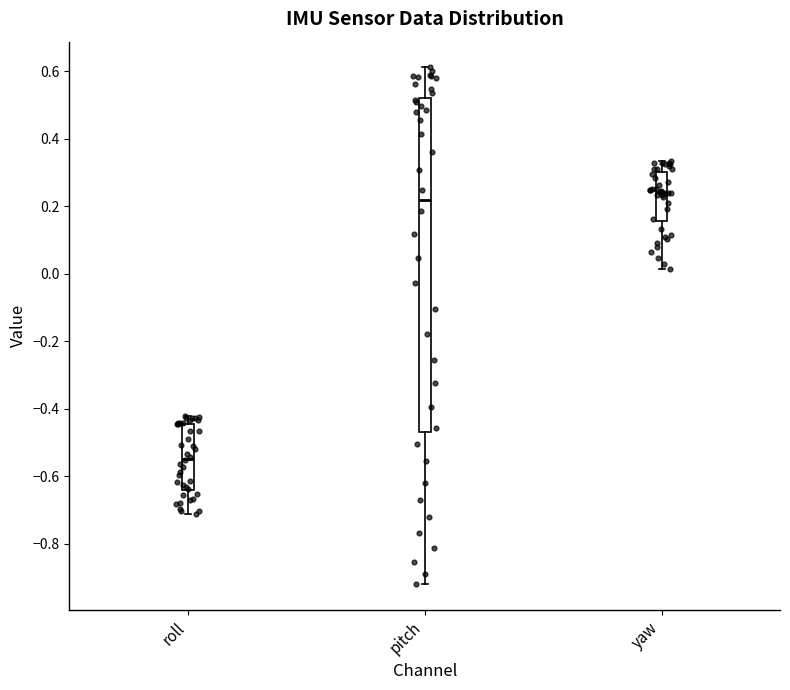

Reading left to right, transcribe this box plot: for each box, give where its median line is, the range the box spans, and where its two whiskers end, as read against the y-axis. The values are not printed on the chart, so give them approximately, as read against the axis.

roll: median -0.54, box -0.64 to -0.44, whiskers -0.72 to -0.42
pitch: median 0.22, box -0.46 to 0.52, whiskers -0.92 to 0.62
yaw: median 0.24, box 0.16 to 0.30, whiskers 0.02 to 0.34